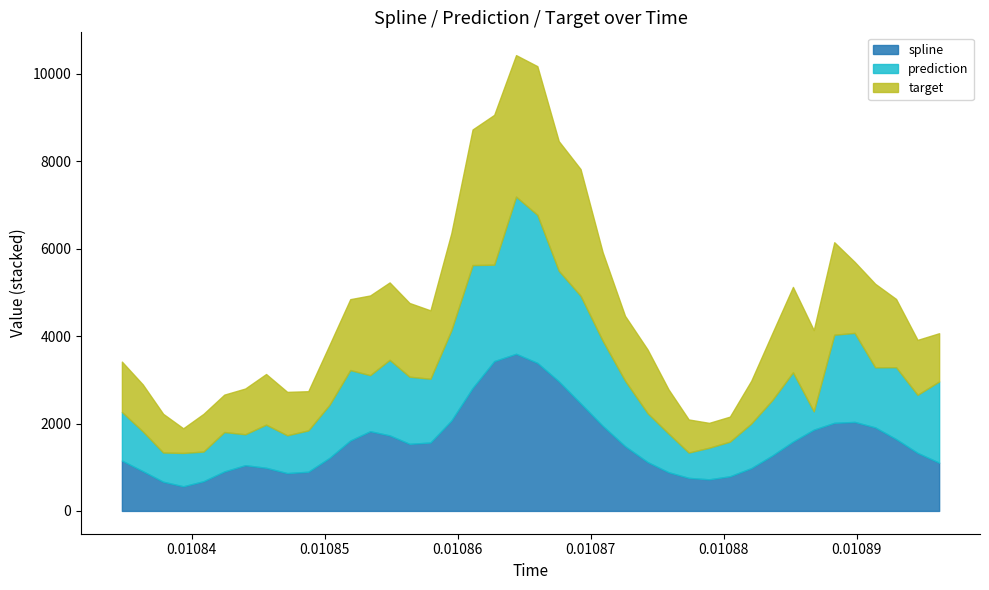

Rank the series by their average value, from lowest to highest.

prediction, spline, target